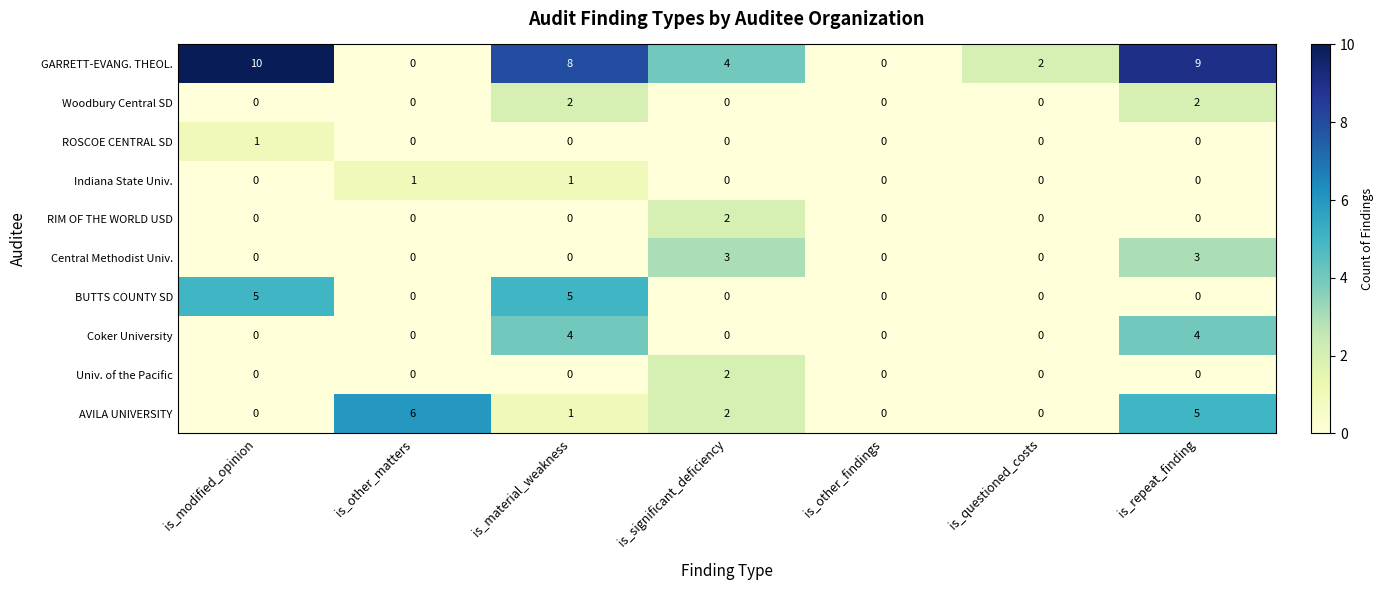

What is the difference between the highest and lowest values at is_modified_opinion?

10